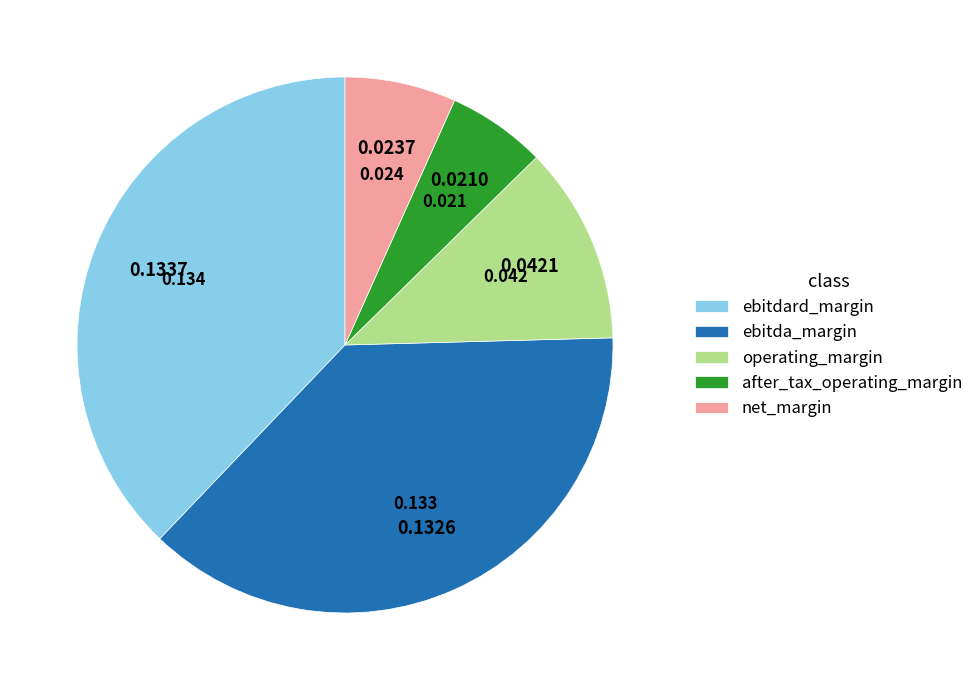

Which category has the smallest portion of the pie?

after_tax_operating_margin